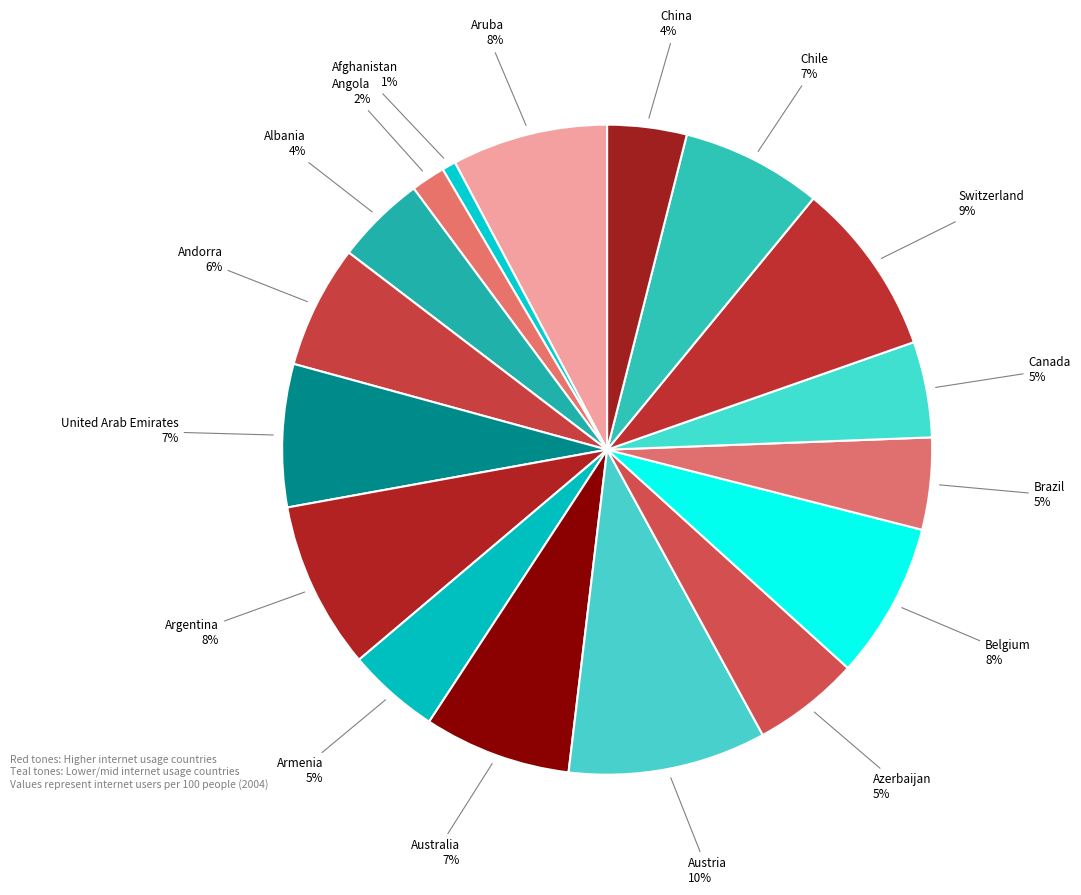

How many segments does this pie chart have?

17